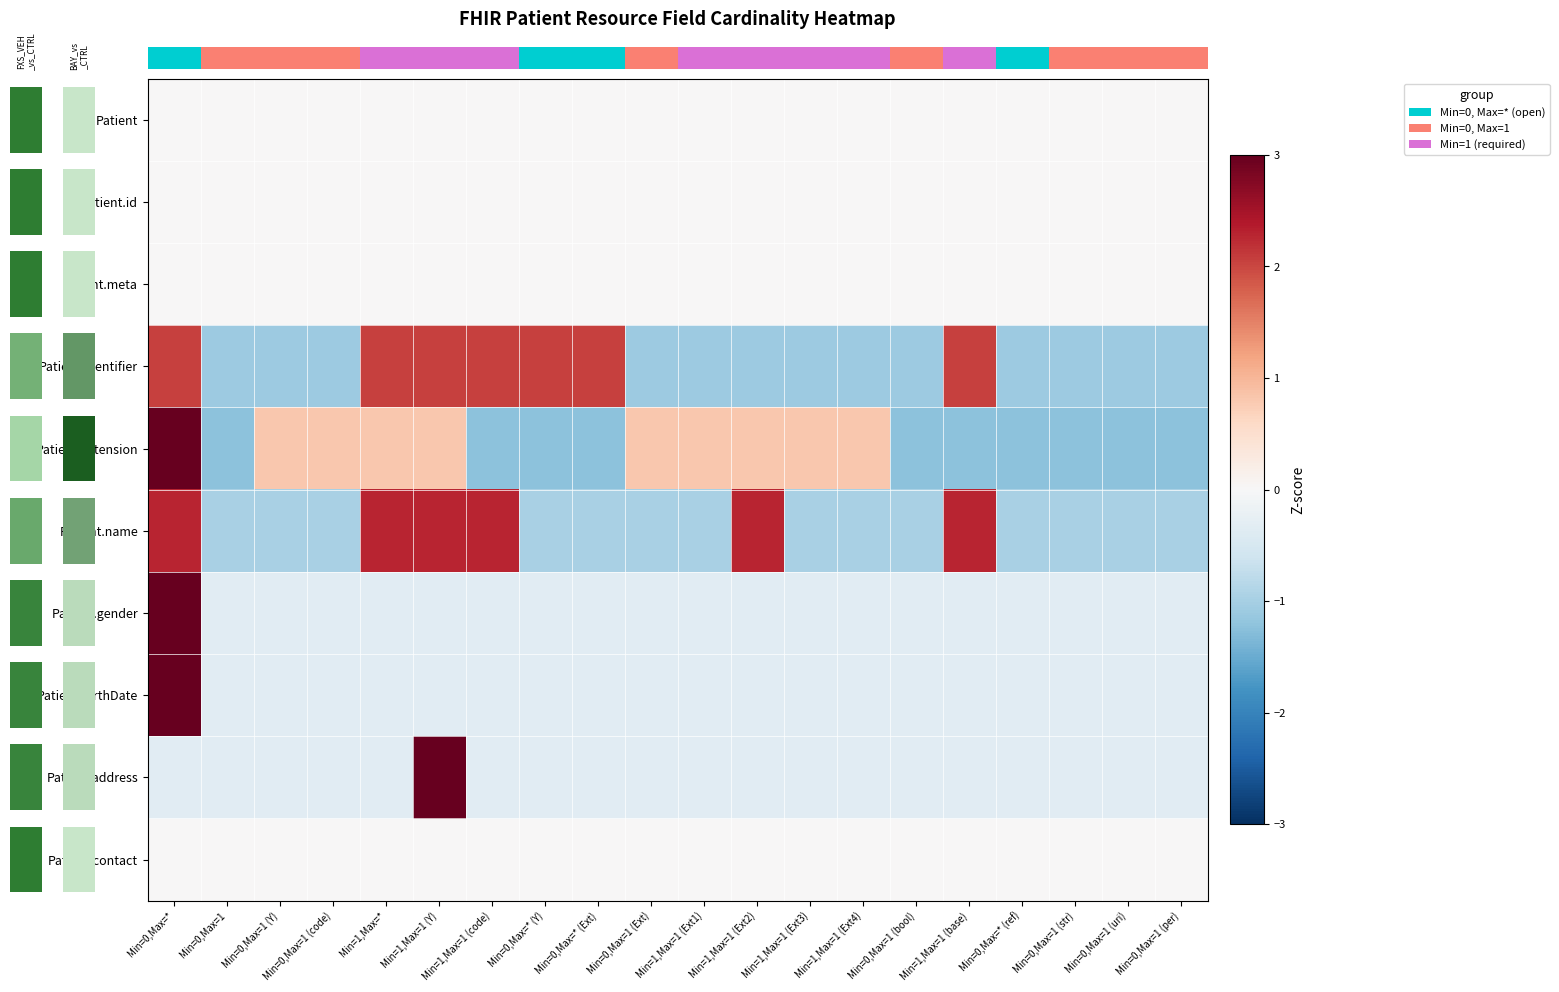

What is the total value across all series at Min=0,Max=* (Ext)?

-1.2